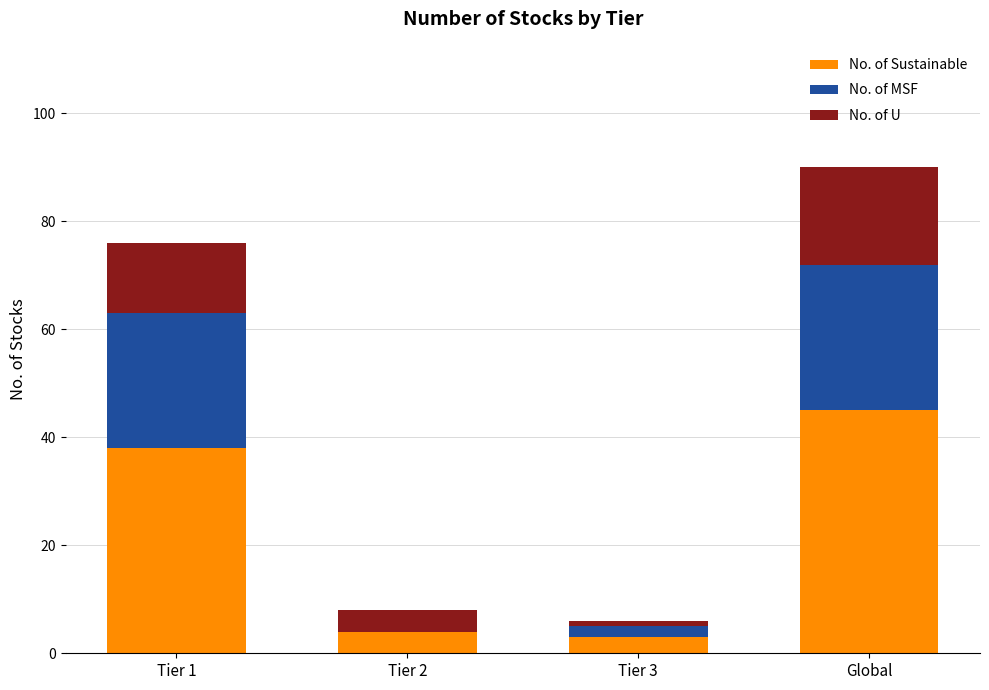

At which label does No. of Sustainable reach its peak?

Global